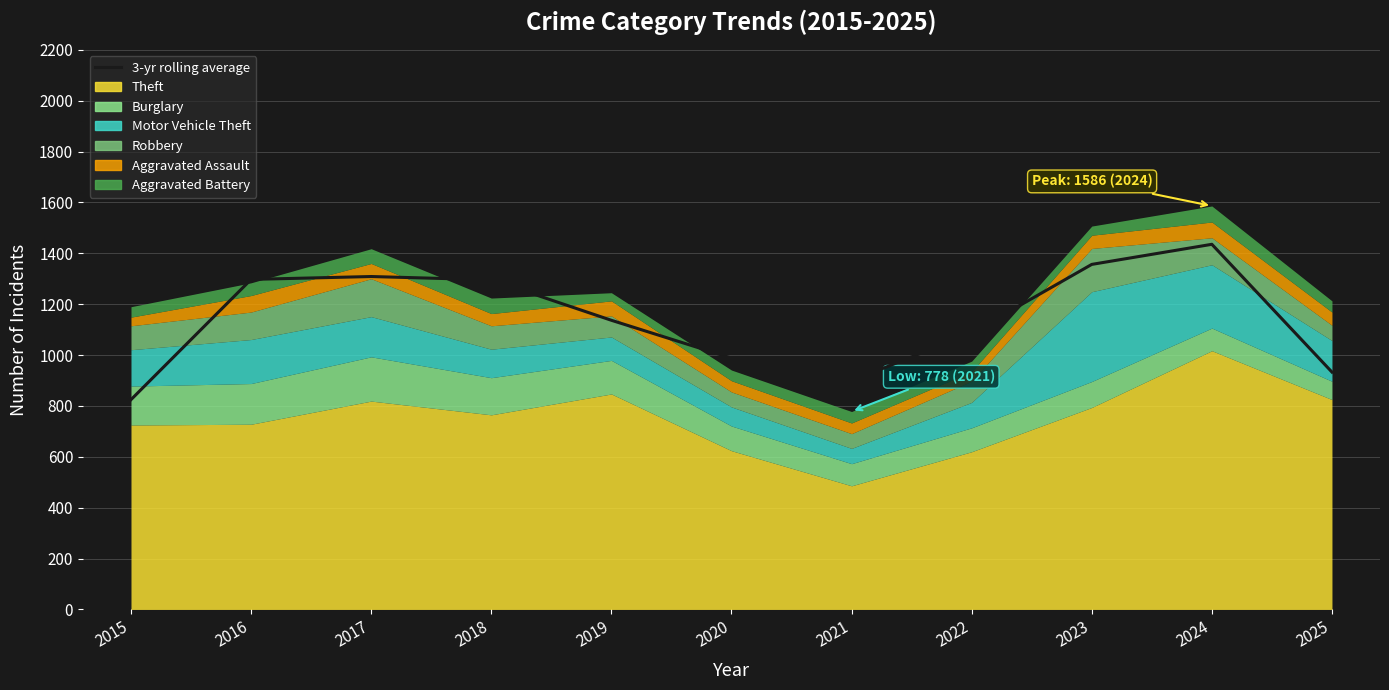

List the labels in order of value, smallest first.

2015, 2021, 2025, 2020, 2022, 2019, 2018, 2016, 2017, 2023, 2024